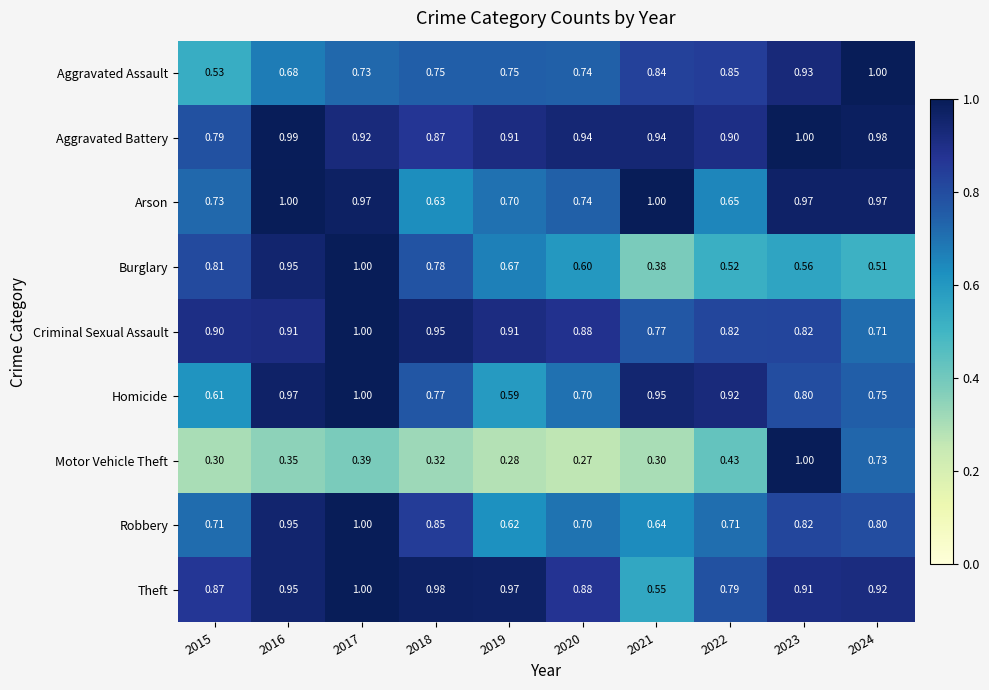

Between 2020 and 2024, which series saw the biggest shift?

Motor Vehicle Theft